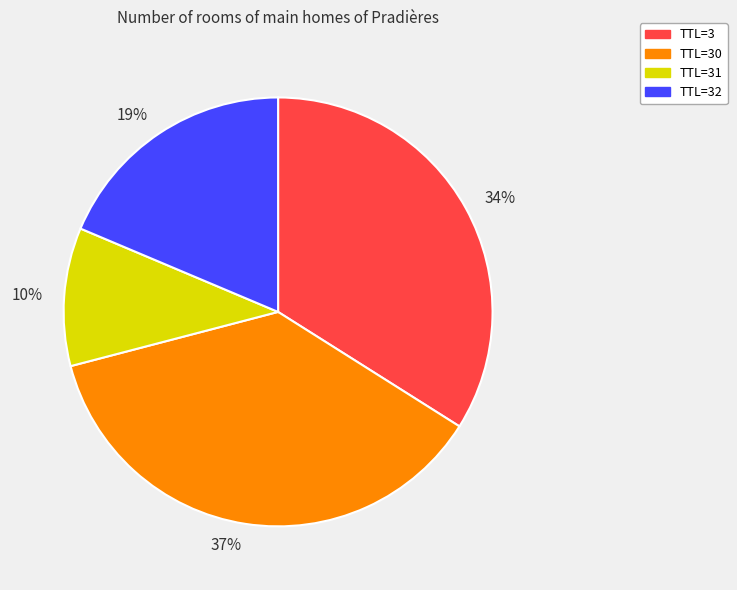

Does 19% account for over 50% of the chart?

No